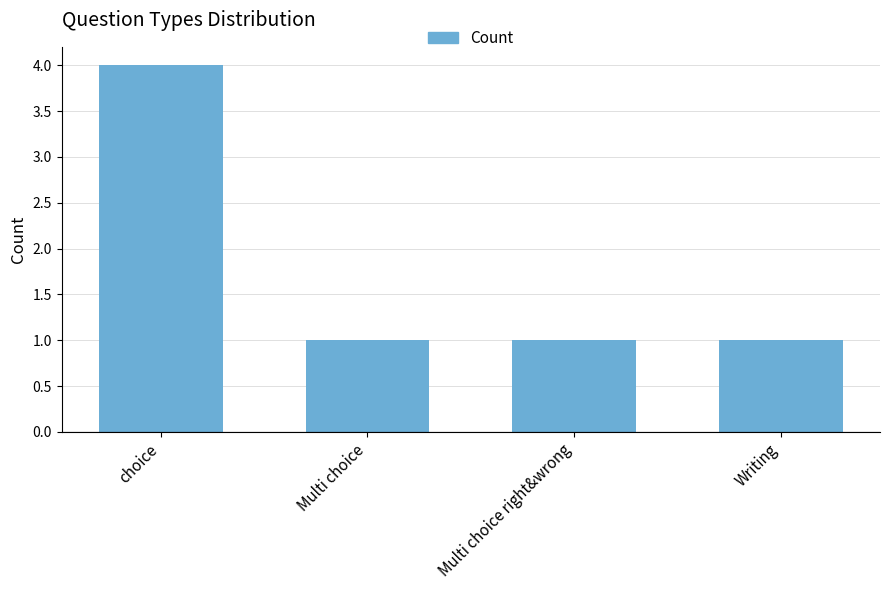

The value at Multi choice right&wrong is 1. True or false?

True